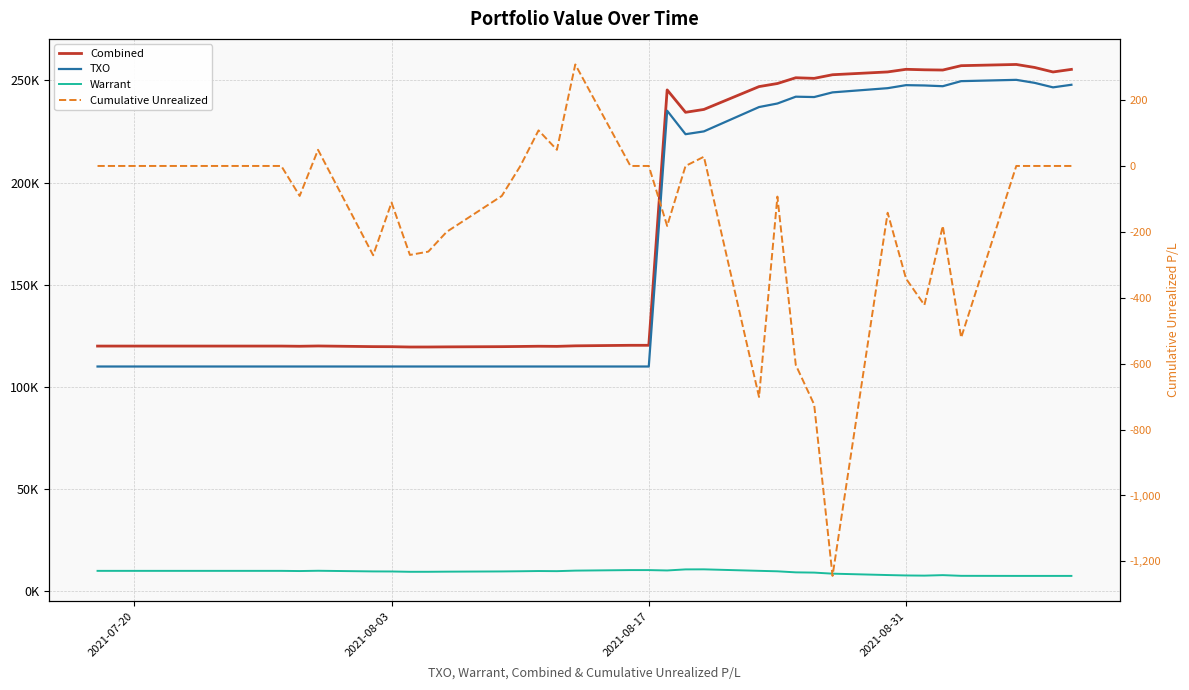

What is the total value across all series at 2021-08-31?

510522